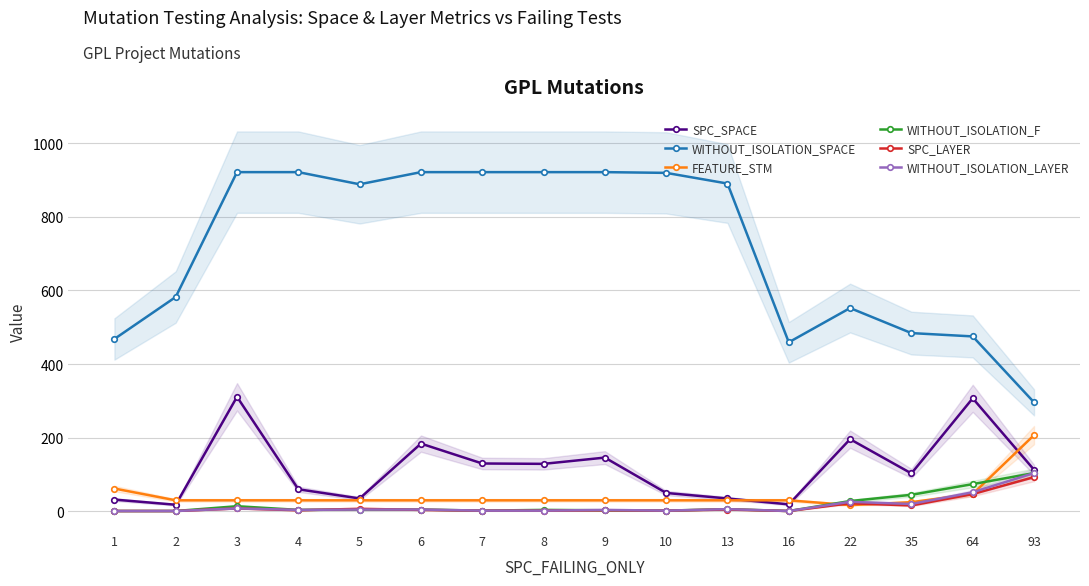

True or false: WITHOUT_ISOLATION_SPACE and FEATURE_STM intersect in this chart.

False